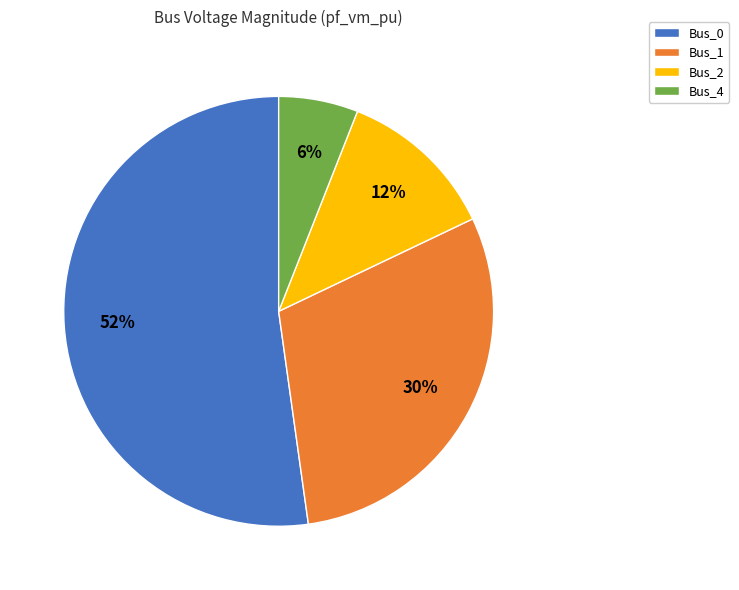

Is it true that Bus_1 is 30% of the pie?

True